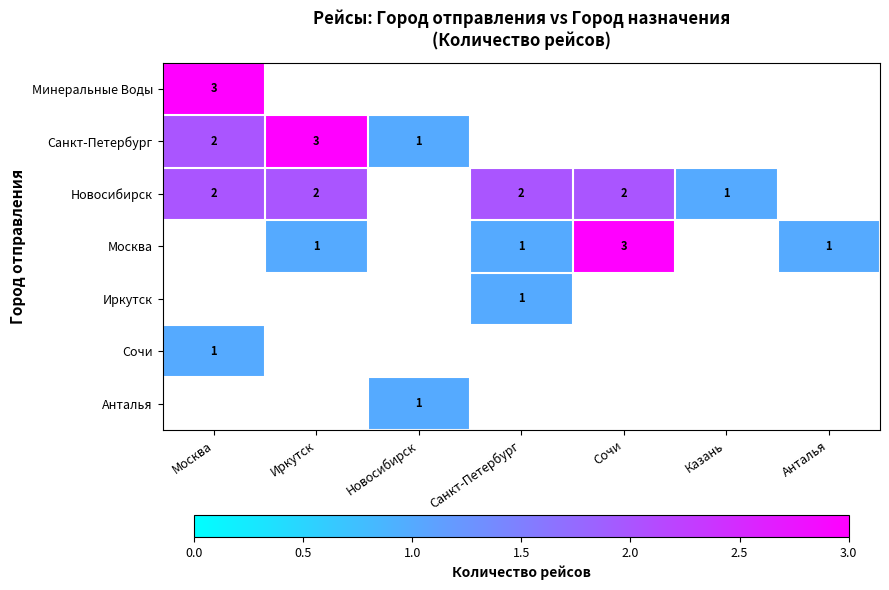

The Новосибирск series shows 2 at Санкт-Петербург. True or false?

True